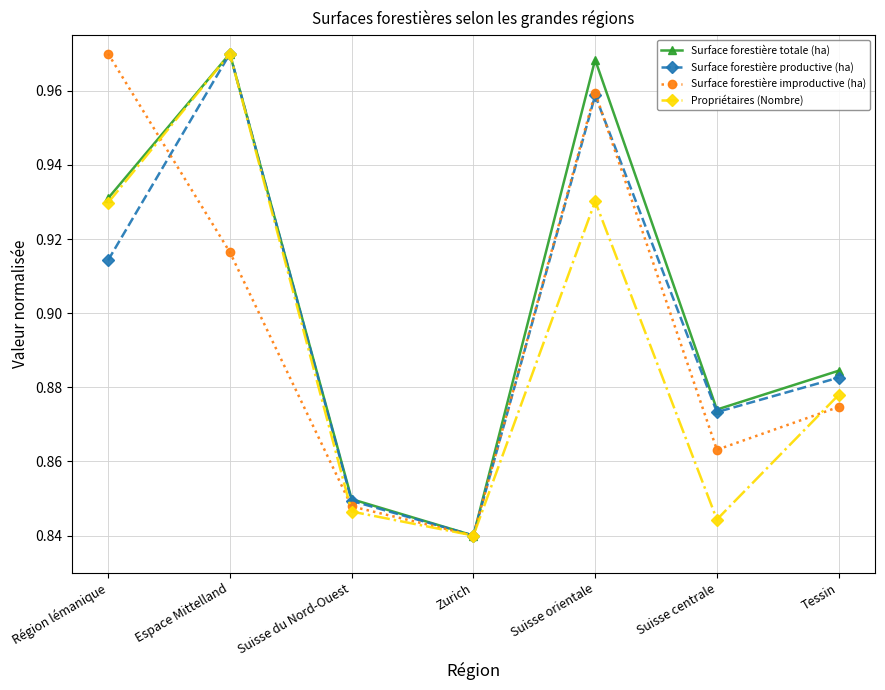

What is the difference between the maximum and minimum values in the Propriétaires (Nombre) series?

0.1